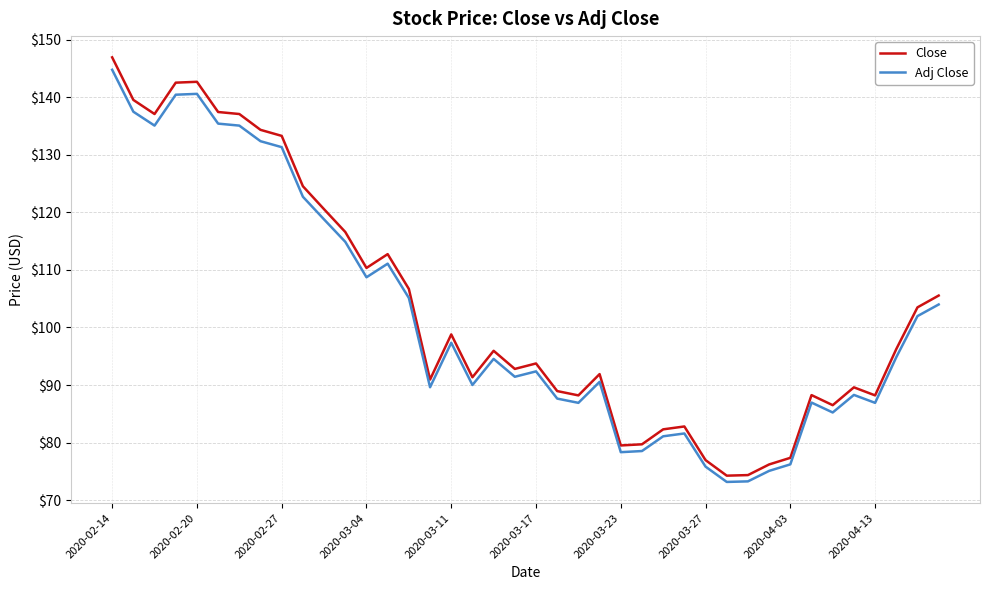

What is the difference between the maximum and minimum values in the Close series?

72.7